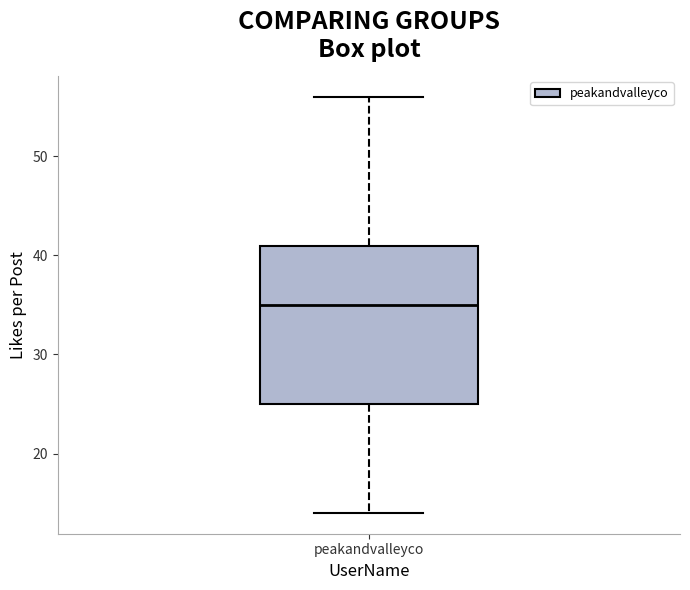

Where is the lower edge of the box for peakandvalleyco on the y-axis? The values are not printed on the chart, so give them approximately, as read against the axis.

25